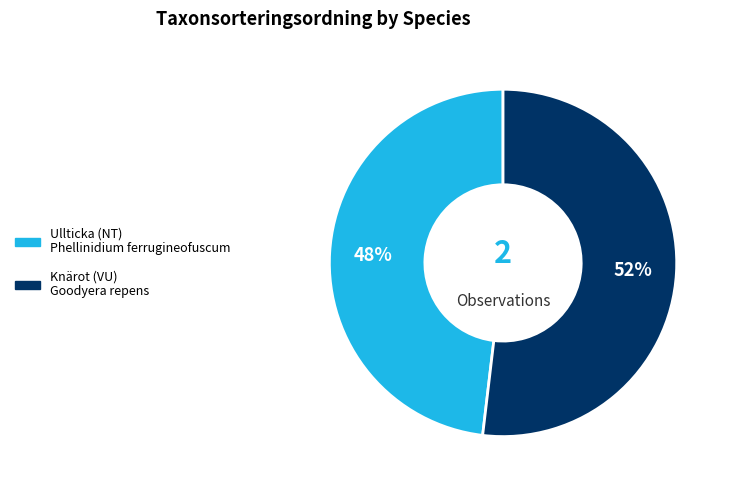

Which slice is the largest?

Knärot (VU)